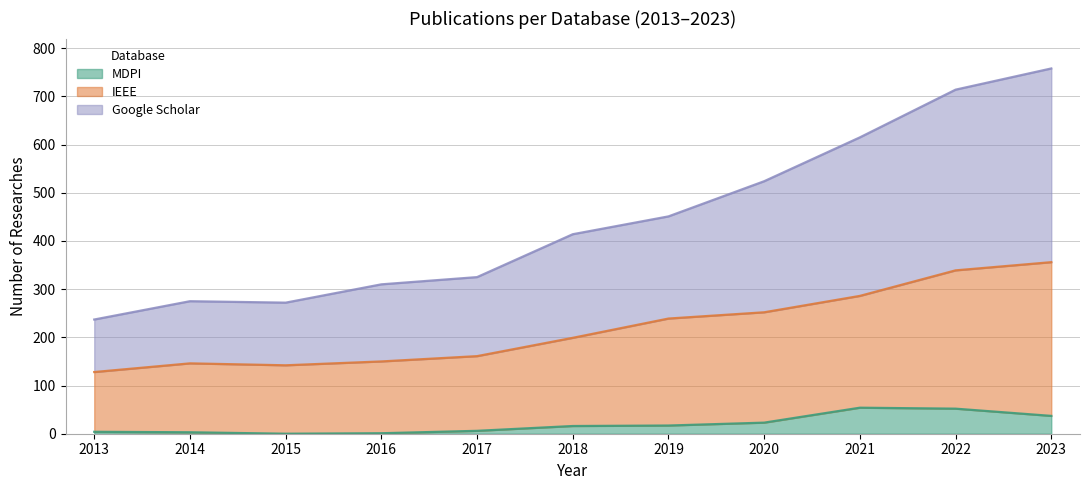

At 2015, list the series in order from smallest to largest.

MDPI, IEEE, Google Scholar